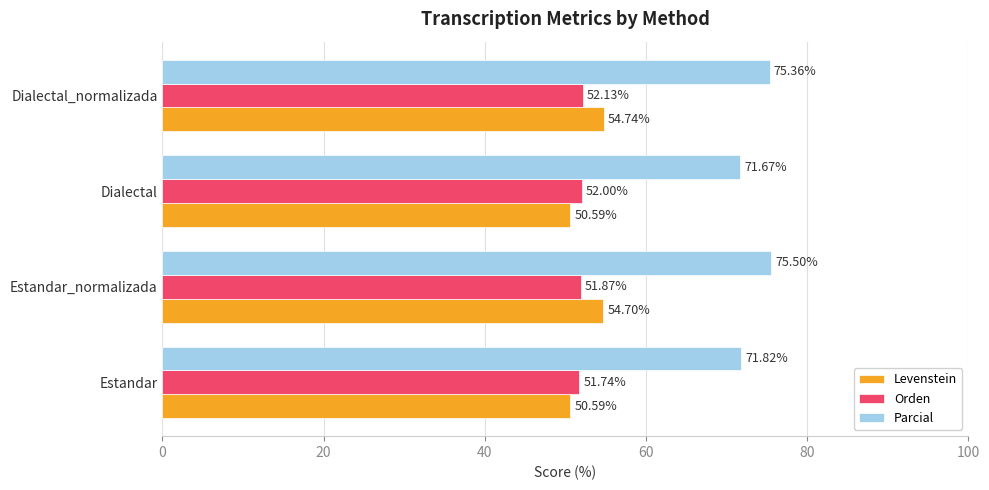

What is the sum of the Orden values at Dialectal_normalizada and Estandar_normalizada?

104.0